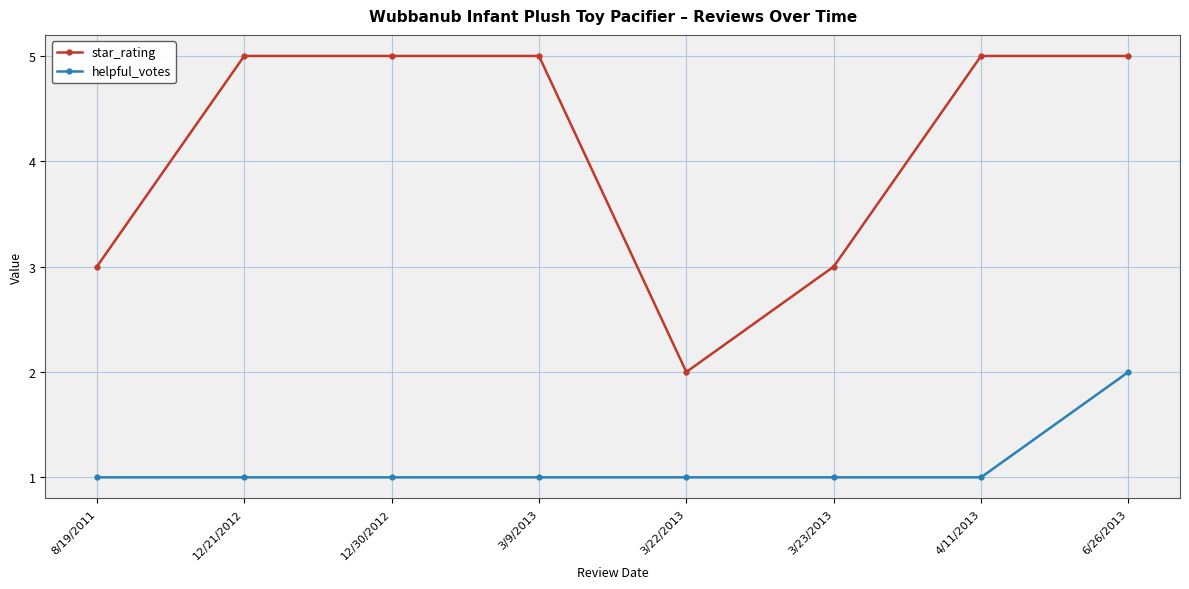

Which series has the largest total across all categories?

star_rating